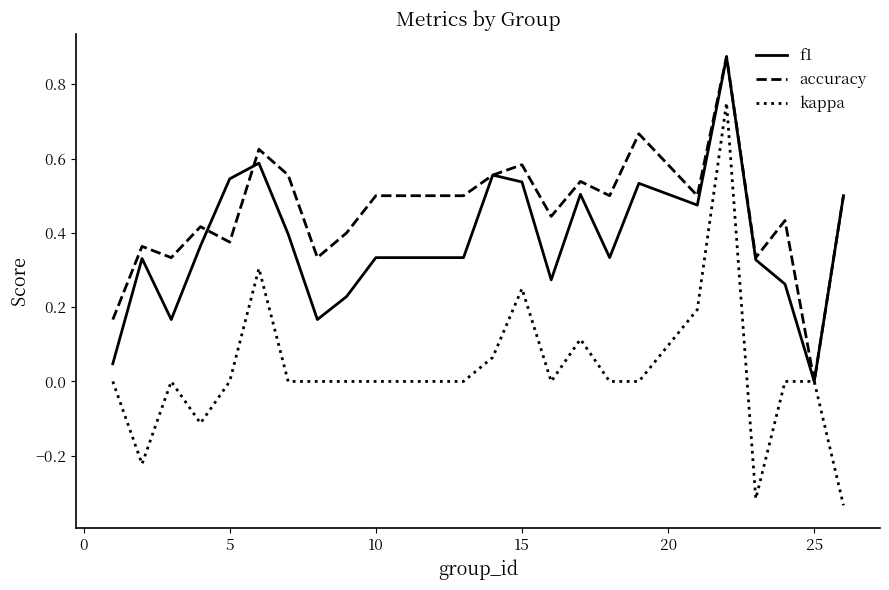

Rank the series by their average value, from highest to lowest.

accuracy, f1, kappa